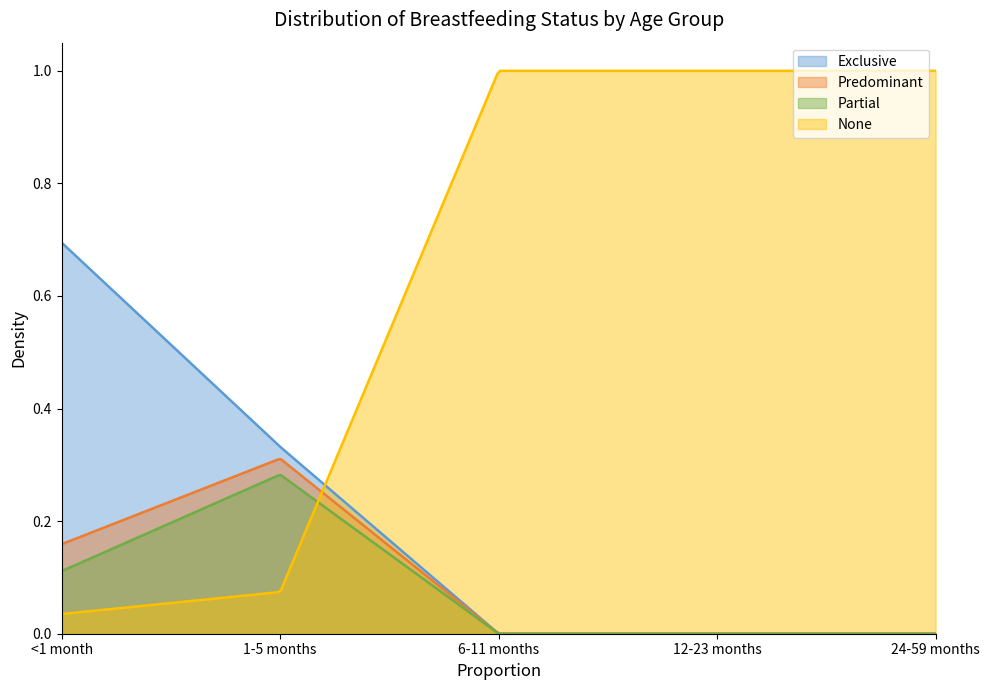

What is the difference between the Exclusive values at 1-5 months and 12-23 months?

0.3